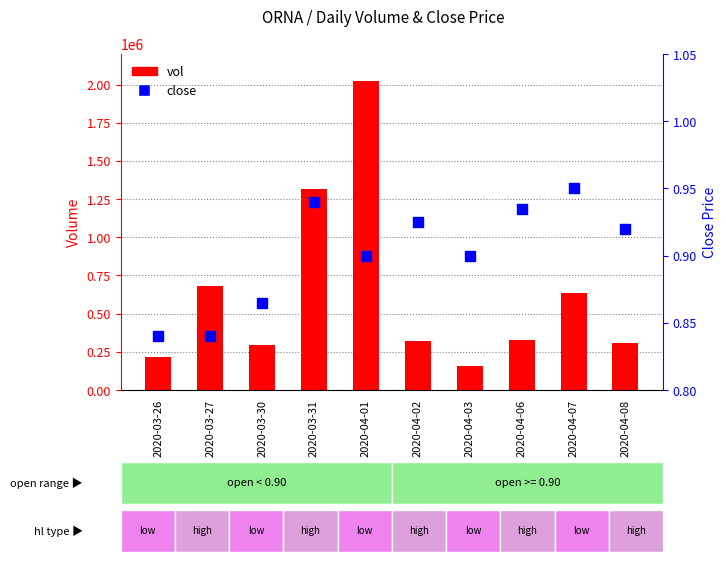

Which series contains the highest Y value?

vol